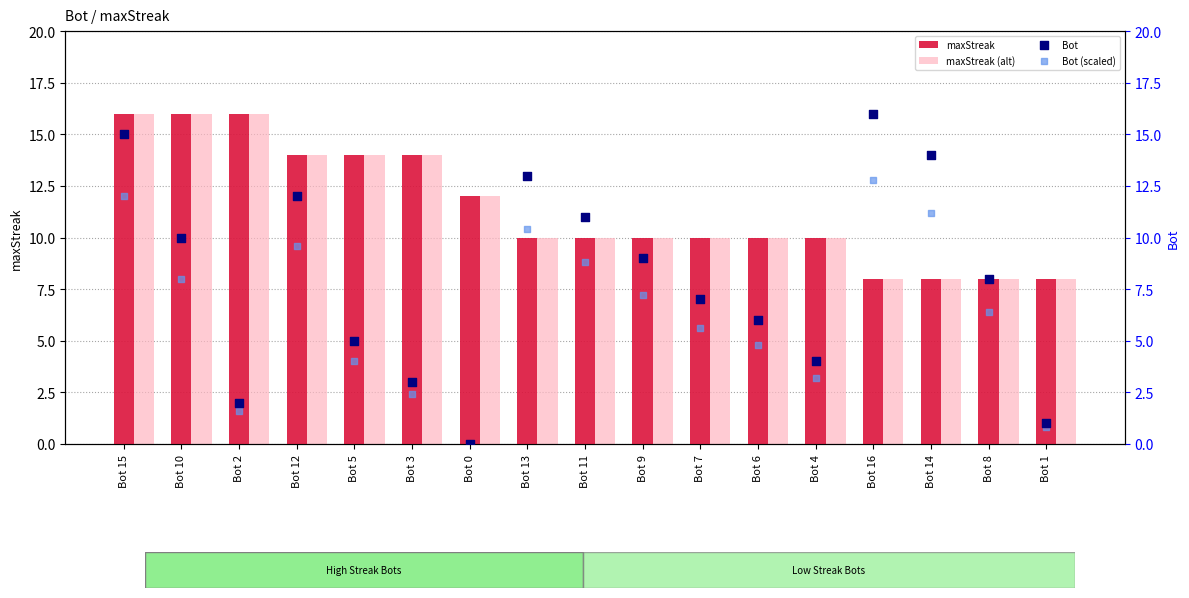

Which series reaches the maximum Y coordinate?

maxStreak